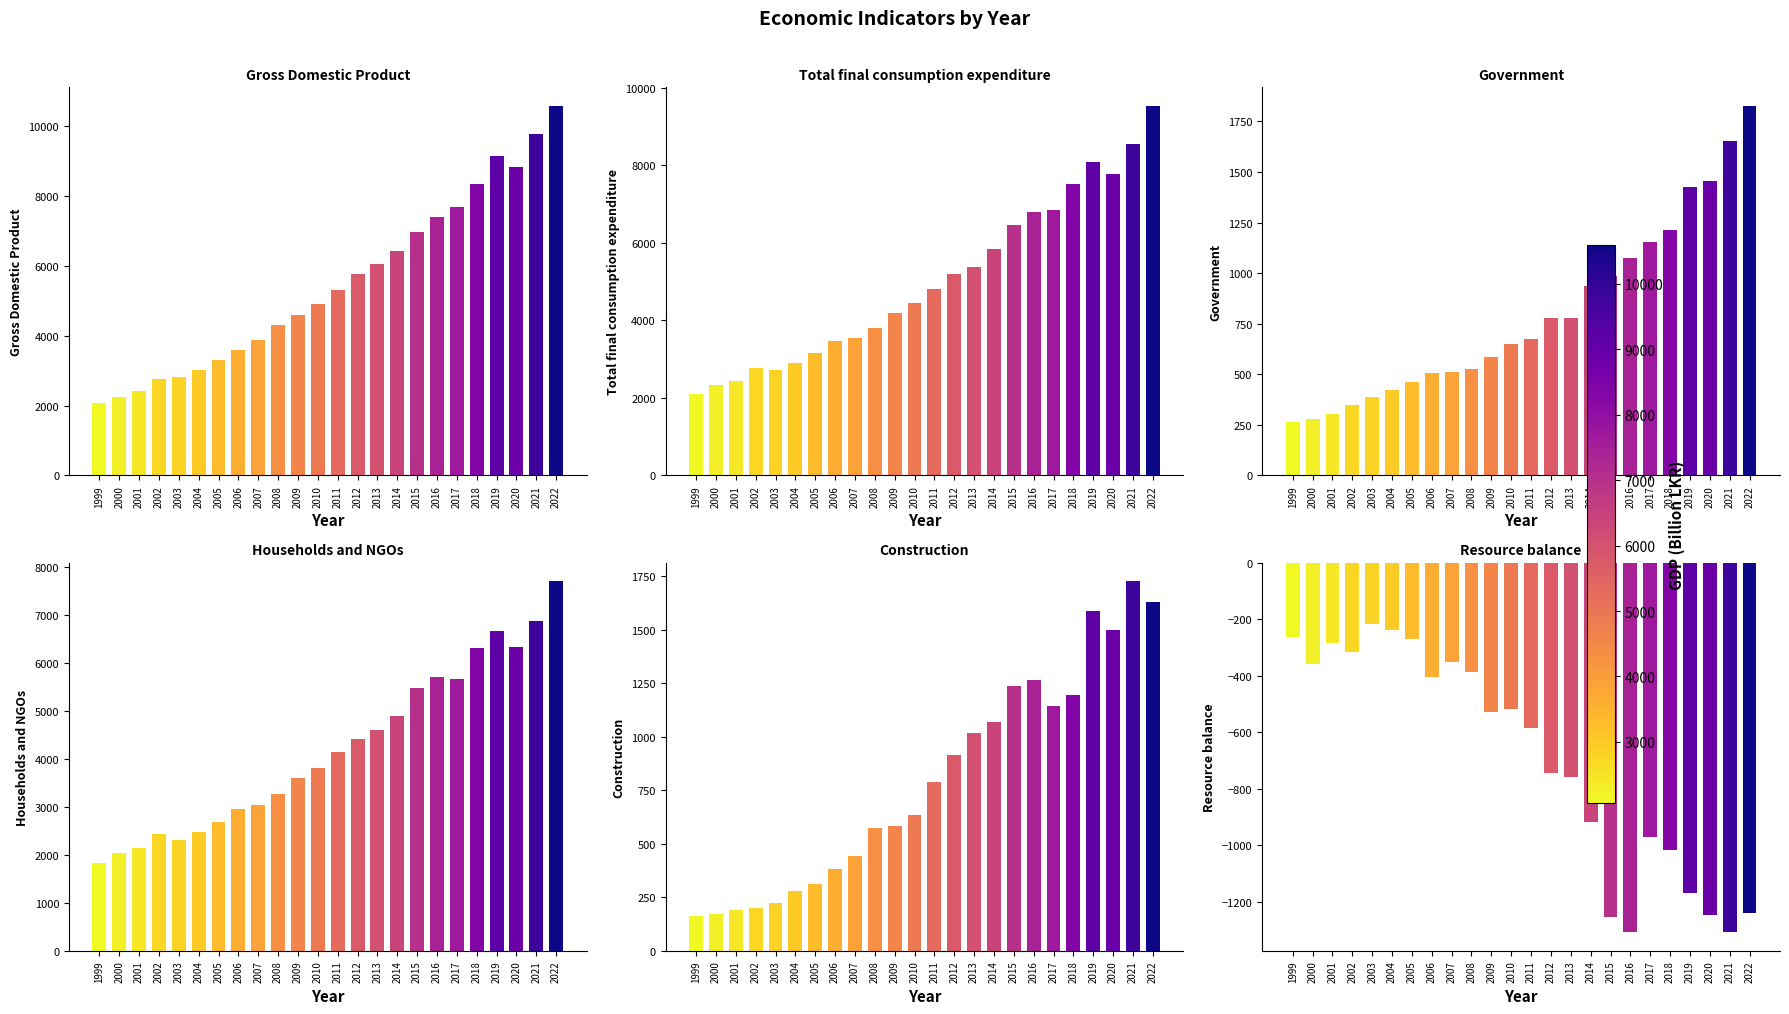

At 2020, list the series in order from largest to smallest.

Gross Domestic Product, Total final consumption expenditure, Households and NGOs, Construction, Government, Resource balance